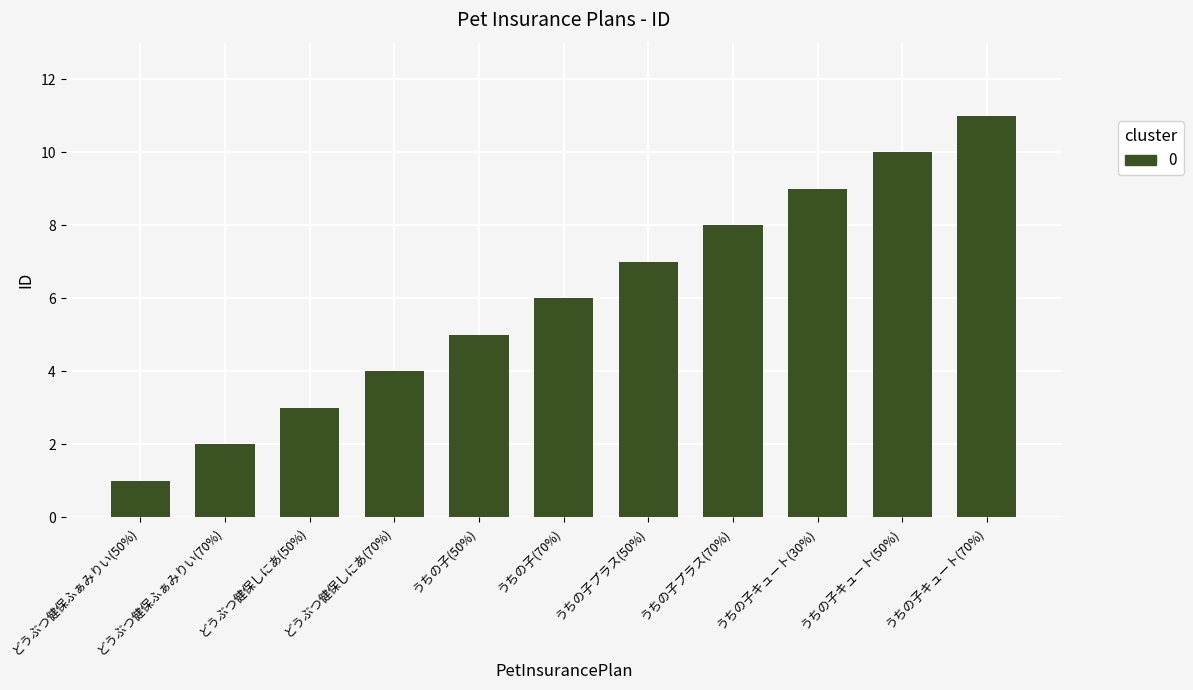

Approximately how many times larger is the value at どうぶつ健保ふぁみりい(50%) compared to どうぶつ健保しにあ(50%)?

0.3